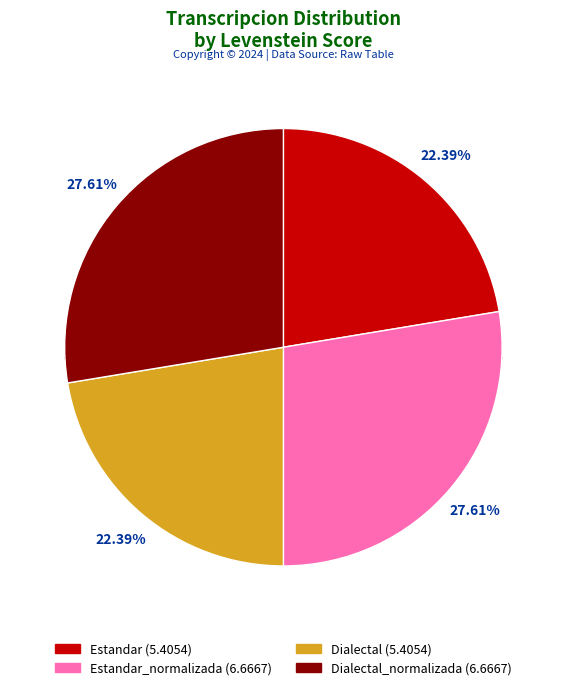

Count the number of slices in the pie.

4